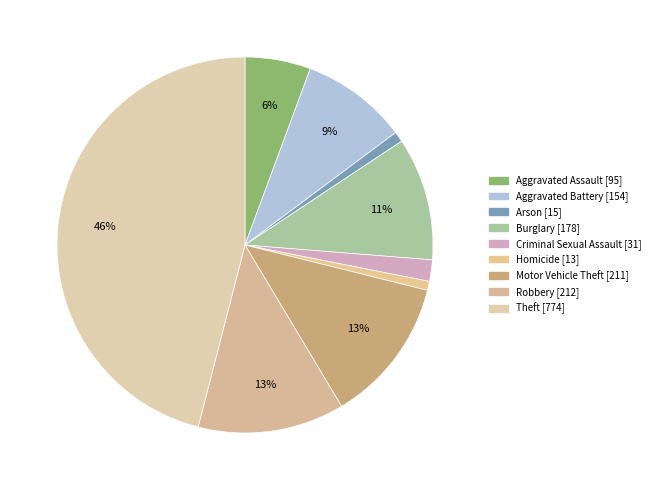

Combined, what portion of the pie is Criminal Sexual Assault and Robbery?

14.4%